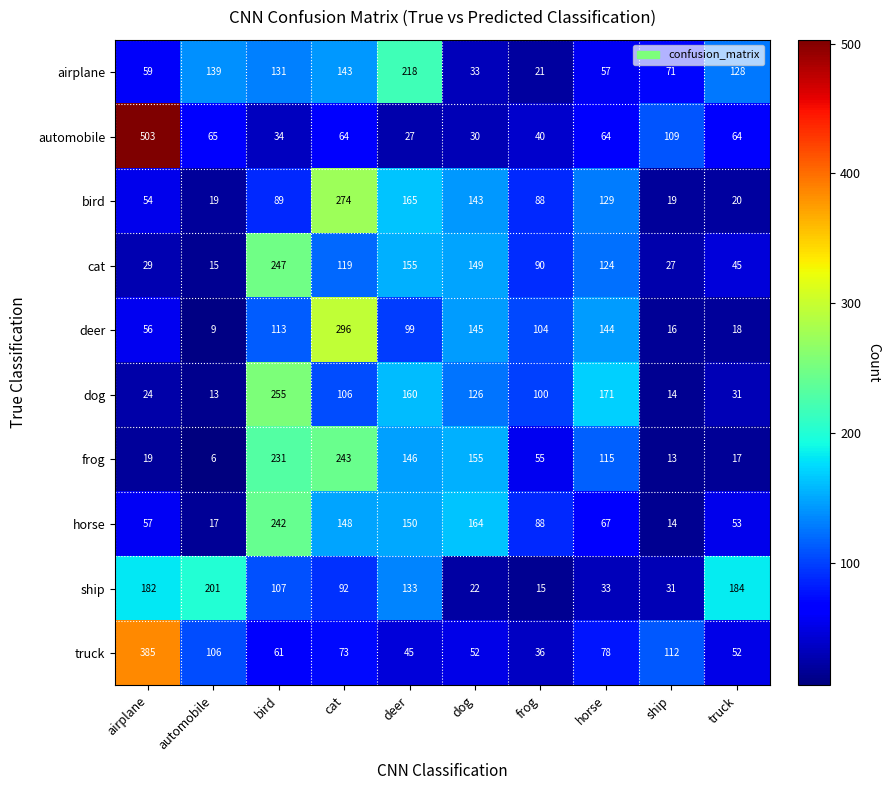

At which category does the chart reach its minimum across all series?

automobile